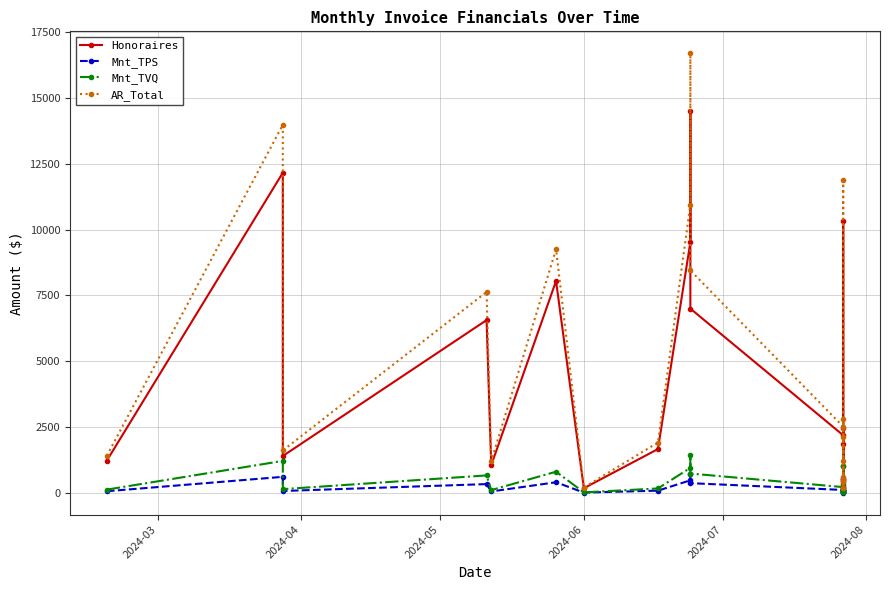

What is the maximum value for AR_Total?

16700.1